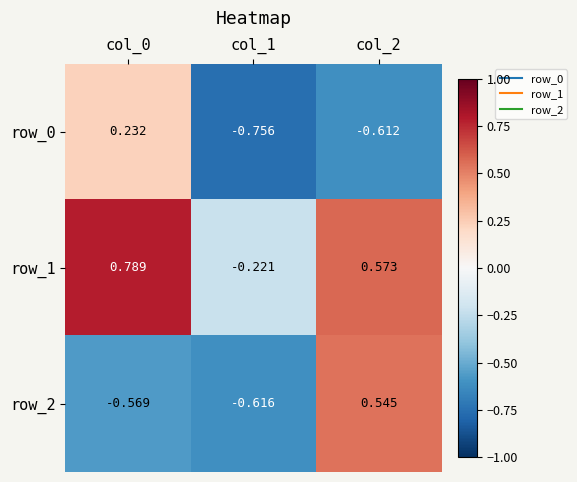

What is the sum of all row_0 values?

-1.1